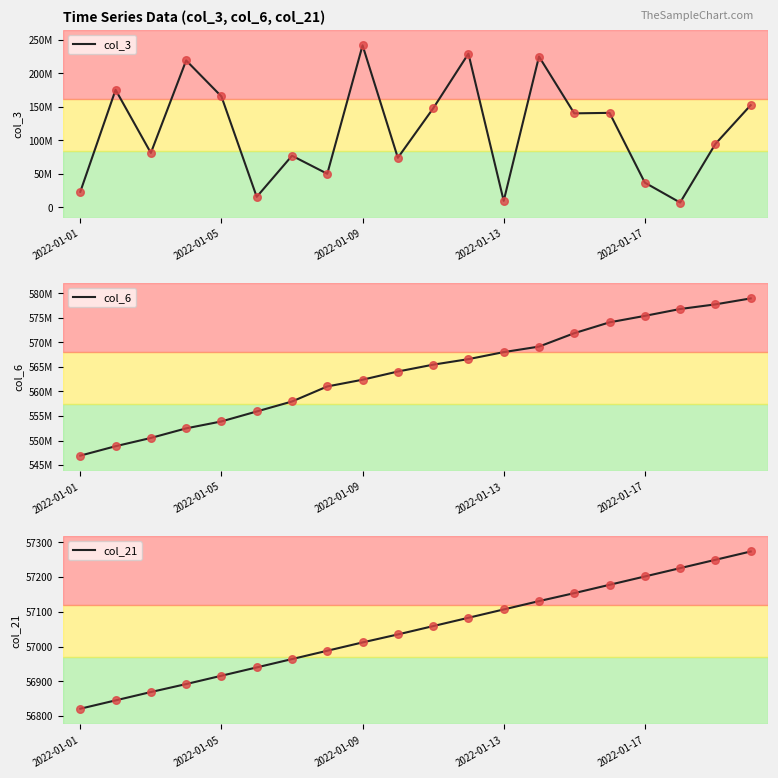

Is it true that col_21 equals 27581 at 2022-01-13?

False